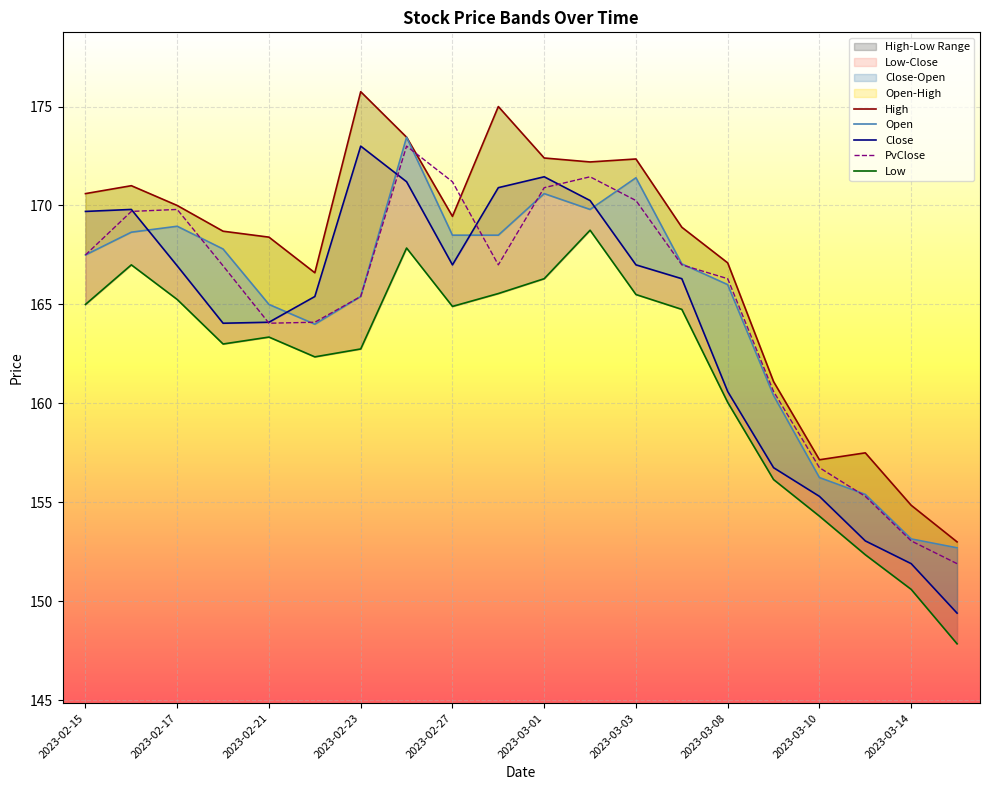

Count the number of categories in the chart.

20